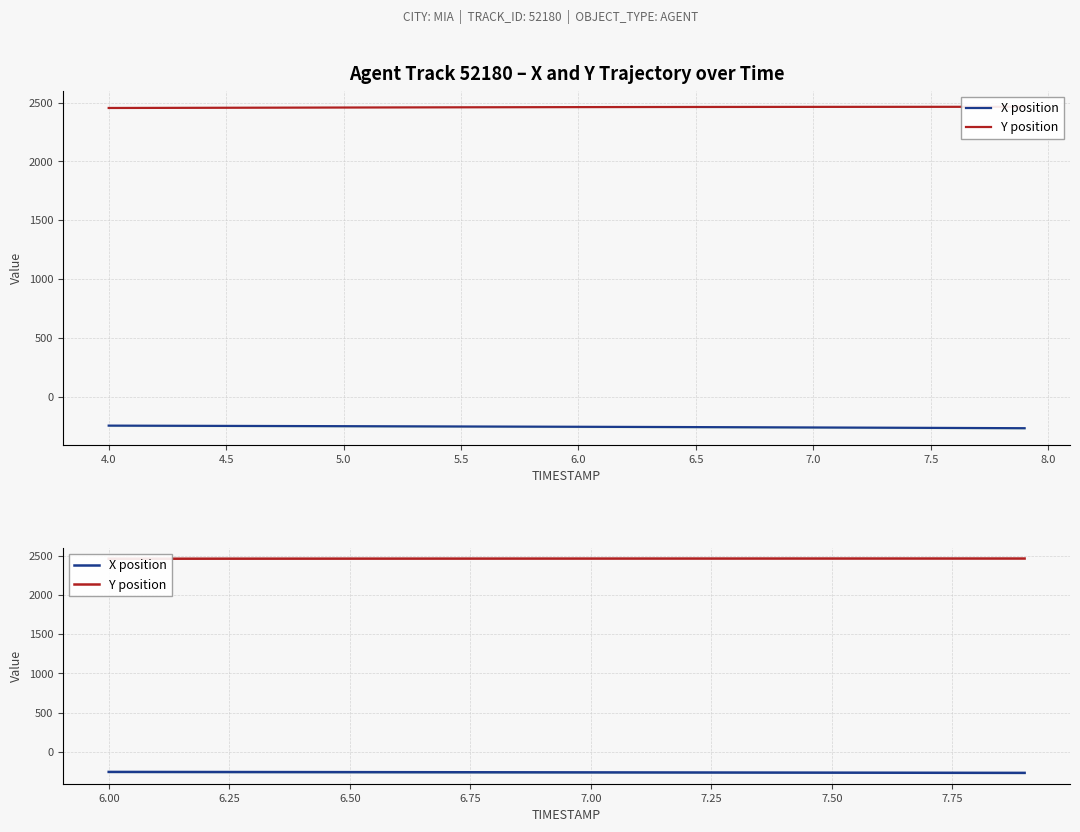

True or false: X position and Y position intersect in this chart.

False